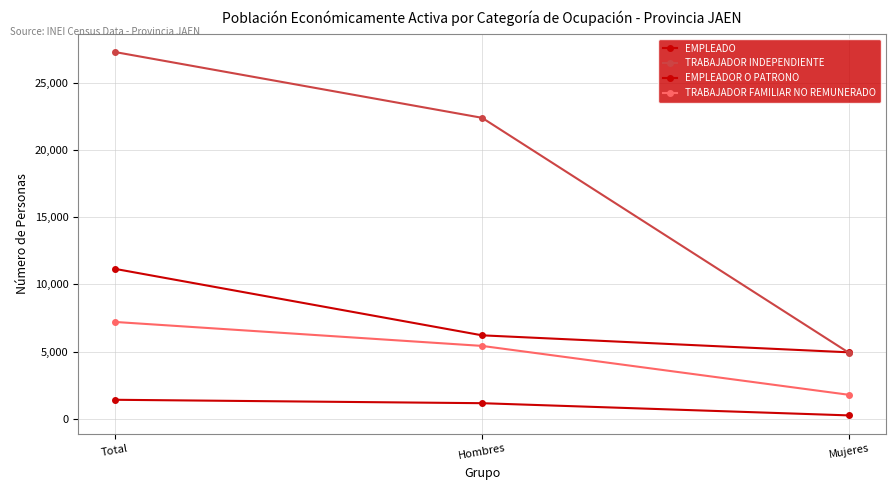

What is the lowest value of the EMPLEADO series?

4945